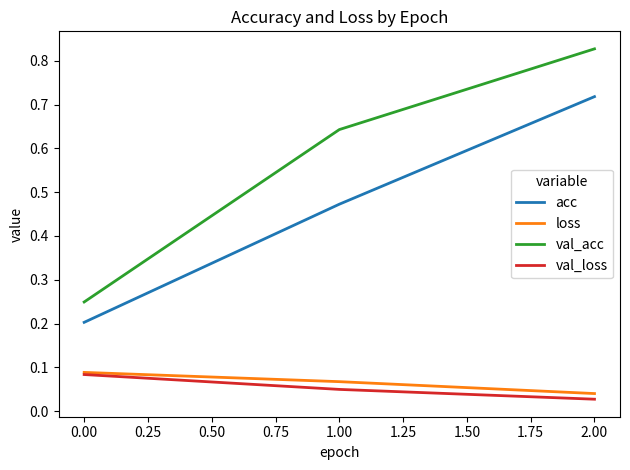

Which series has the largest range (max minus min)?

val_acc